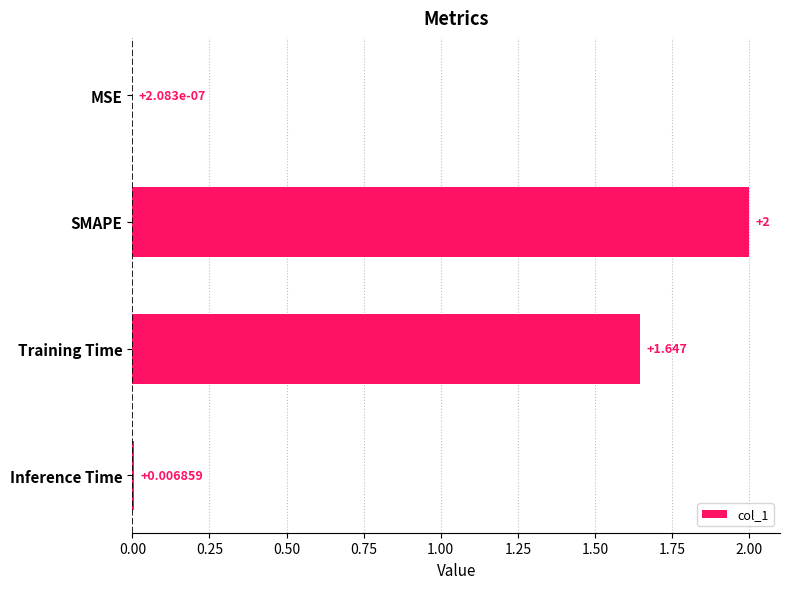

Count the number of data series in this chart.

1